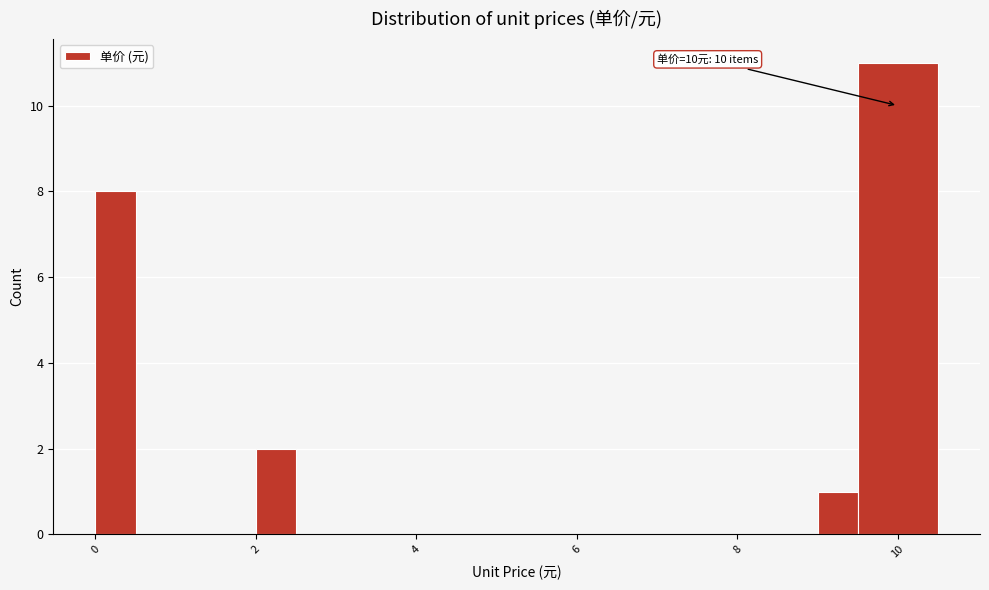

Around what value on the x-axis is the tallest bar? Give the approximate position of its centre, as read against the axis.

10.0